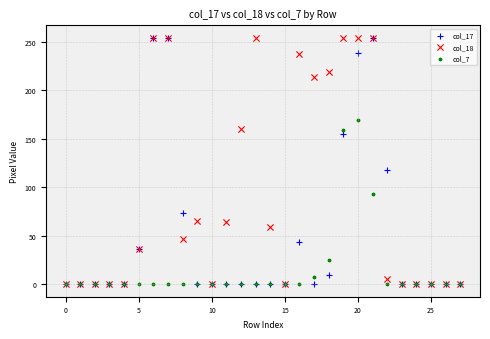

Across all series, what Y value is closest to 127?

118